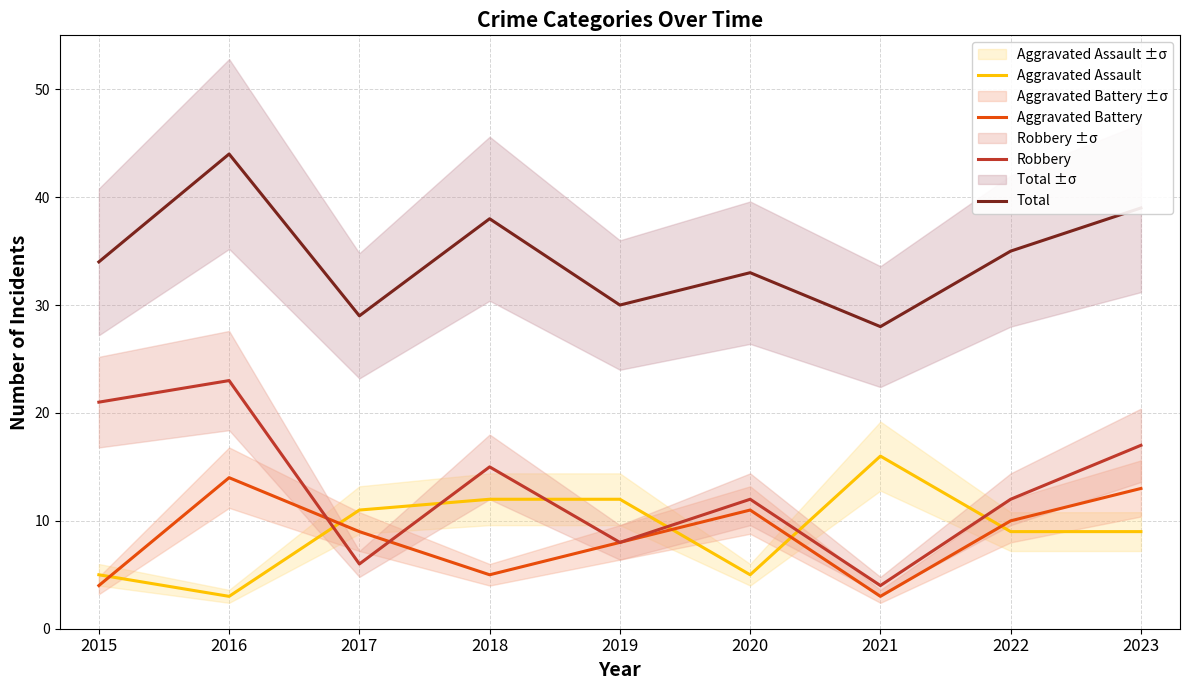

At which label does Robbery reach its peak?

2016